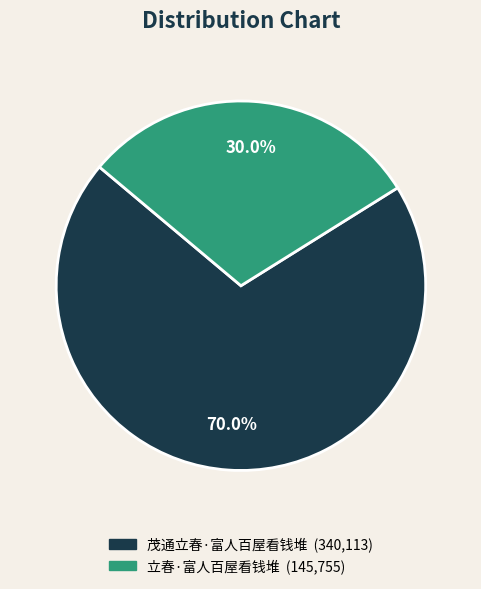

To the nearest percent, what is the difference between the largest and smallest slice percentages?

40%